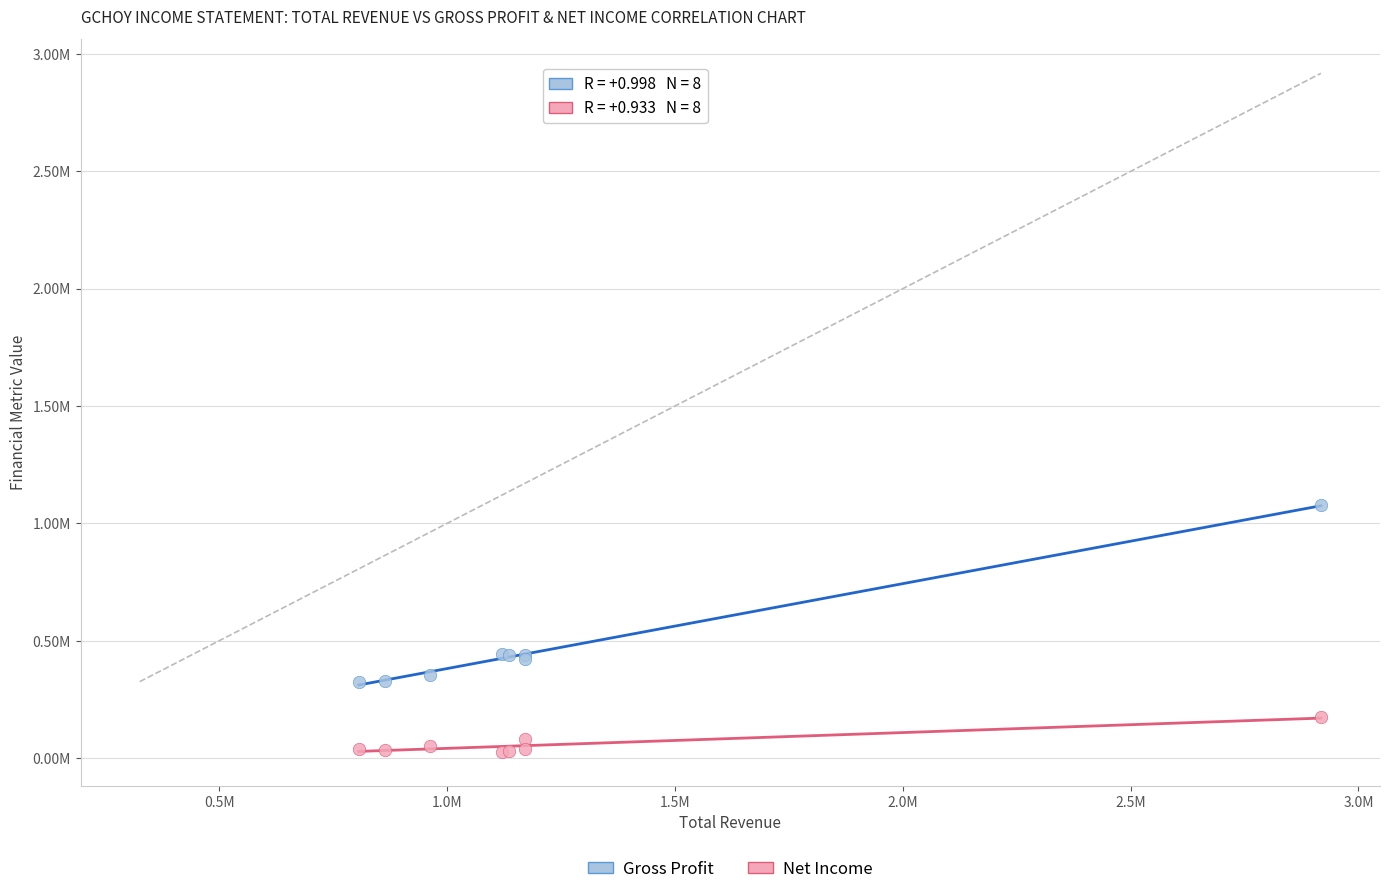

Which series contains the highest Y value?

Gross Profit